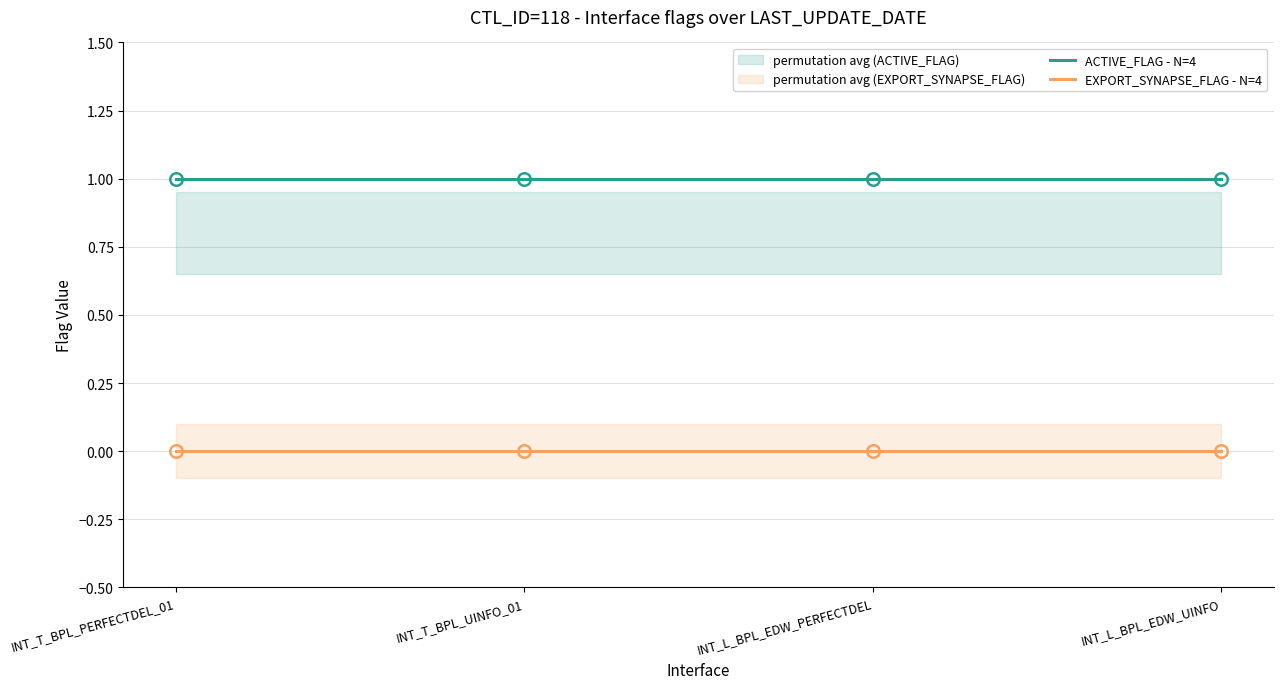

The EXPORT_SYNAPSE_FLAG - N=4 series shows 0 at INT_T_BPL_UINFO_01. True or false?

True